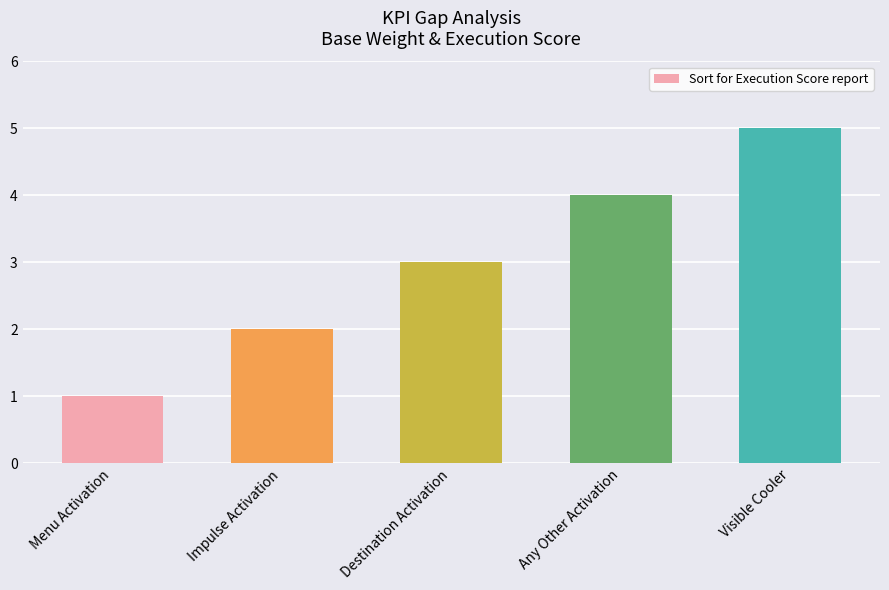

True or false: the data shows 5 at Visible Cooler.

True